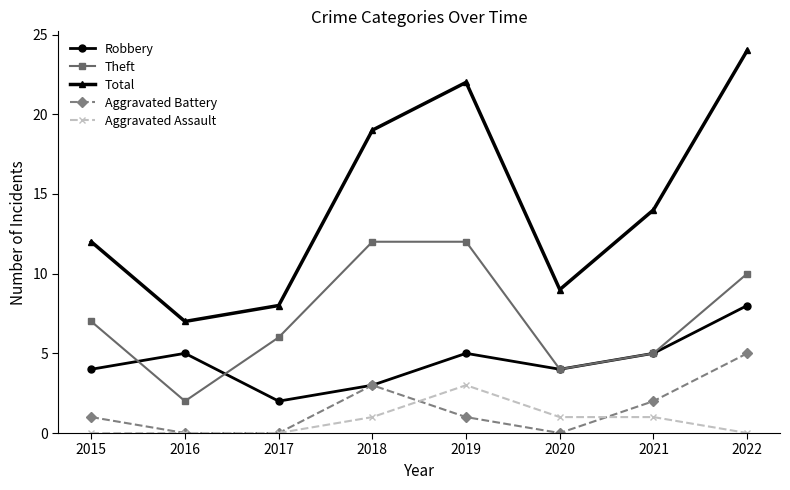

What are all the series names shown in the legend?

Robbery, Theft, Total, Aggravated Battery, Aggravated Assault